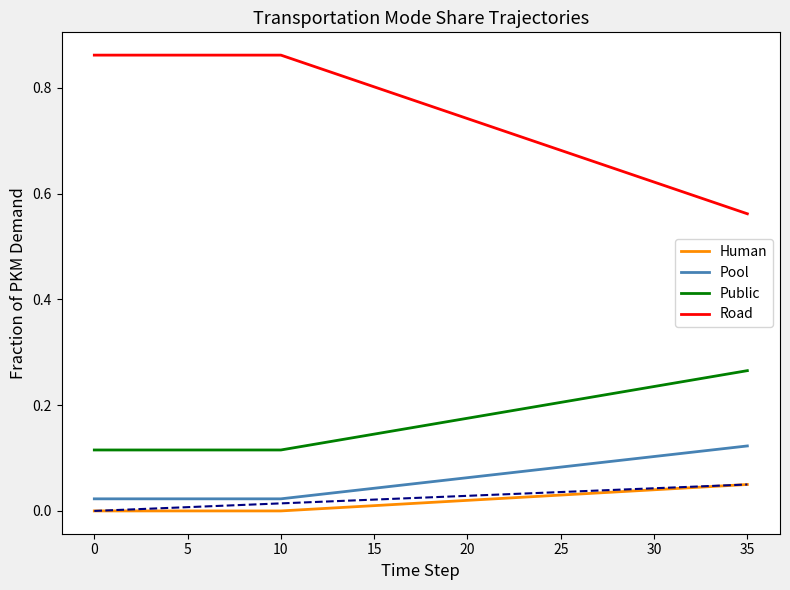

Count the number of categories in the chart.

36